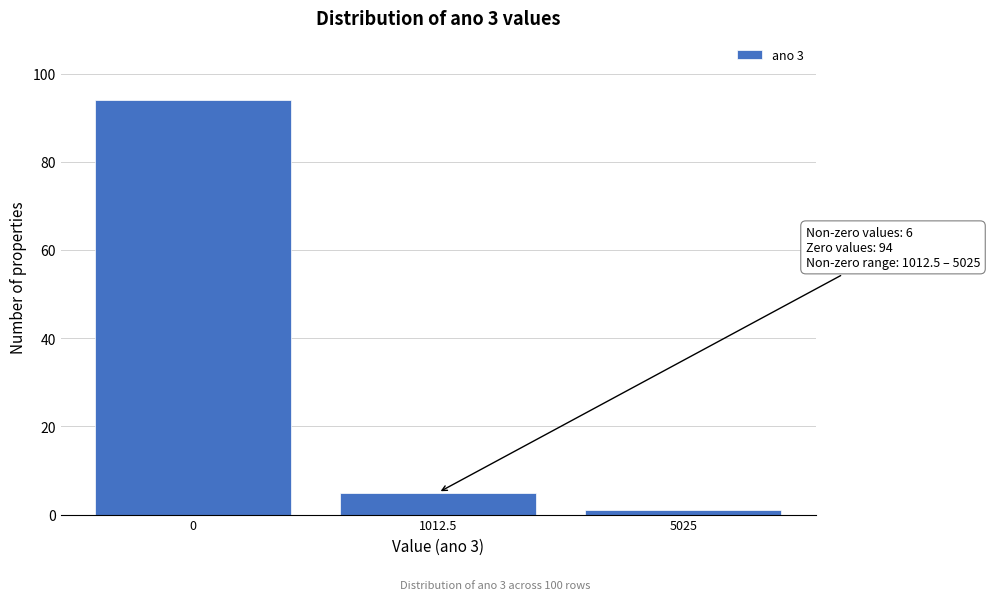

Reading left to right, list all the values displayed in this chart.

0=94	1012.5=5	5025=1